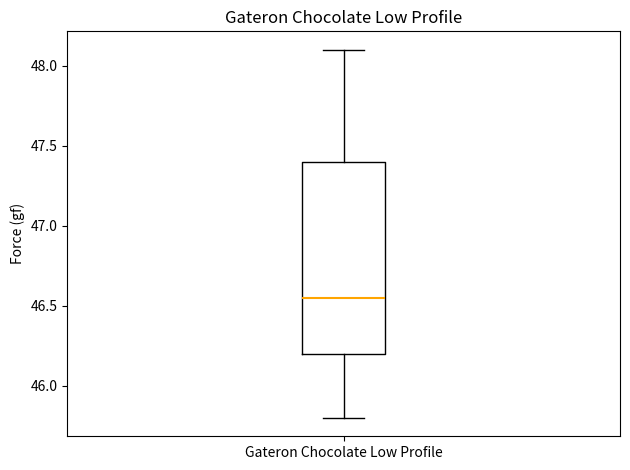

Read this box plot against the y-axis: the position of the median line, the range covered by the box, and the ends of both whiskers. The values are not printed on the chart, so give them approximately, as read against the axis.

median 46.55, box 46.20 to 47.40, whiskers 45.80 to 48.10